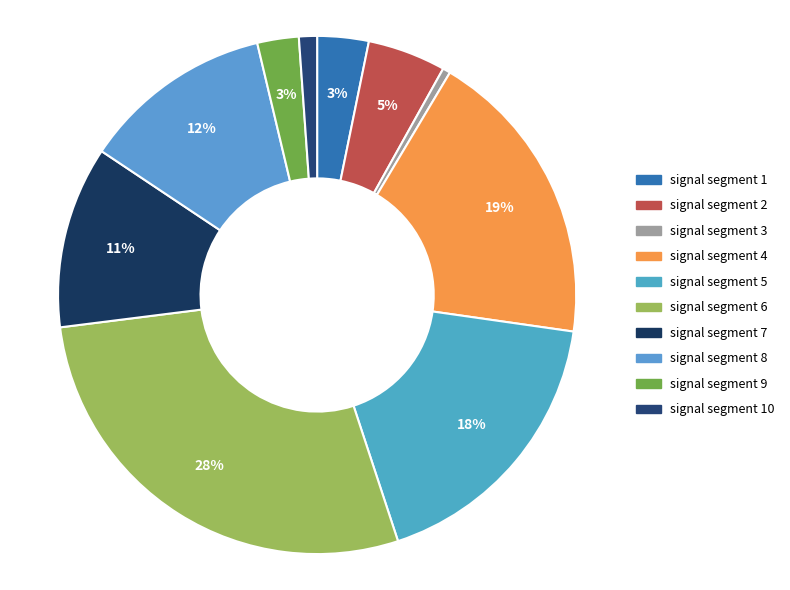

How many slices are in this pie chart?

10